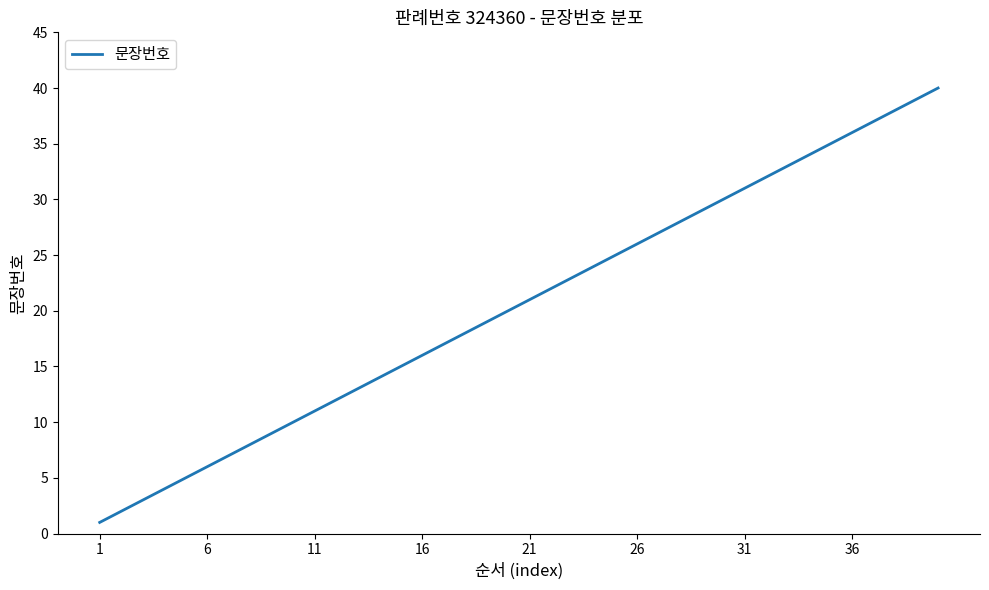

What is the maximum value shown in the chart?

40